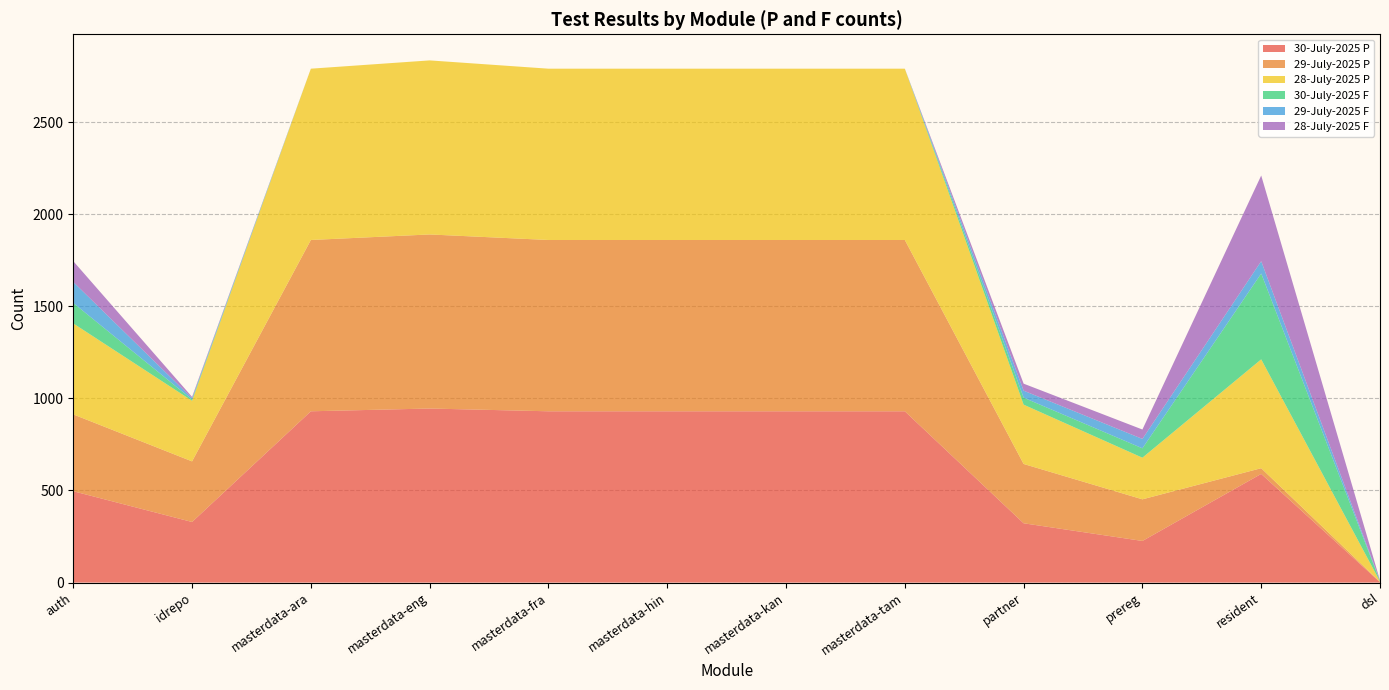

Reading left to right, what are all the values shown in this chart?

30-July-2025 P: auth=496	idrepo=329	masterdata-ara=930	masterdata-eng=945	masterdata-fra=930	masterdata-hin=930	masterdata-kan=930	masterdata-tam=930	partner=322	prereg=226	resident=590	dsl=2
29-July-2025 P: auth=417	idrepo=329	masterdata-ara=930	masterdata-eng=945	masterdata-fra=930	masterdata-hin=930	masterdata-kan=930	masterdata-tam=930	partner=322	prereg=226	resident=31	dsl=2
28-July-2025 P: auth=494	idrepo=329	masterdata-ara=930	masterdata-eng=945	masterdata-fra=930	masterdata-hin=930	masterdata-kan=930	masterdata-tam=930	partner=322	prereg=226	resident=591	dsl=2
30-July-2025 F: auth=111	idrepo=7	masterdata-ara=0	masterdata-eng=0	masterdata-fra=0	masterdata-hin=0	masterdata-kan=0	masterdata-tam=0	partner=38	prereg=51	resident=466	dsl=2
29-July-2025 F: auth=114	idrepo=7	masterdata-ara=0	masterdata-eng=0	masterdata-fra=0	masterdata-hin=0	masterdata-kan=0	masterdata-tam=0	partner=38	prereg=51	resident=67	dsl=2
28-July-2025 F: auth=113	idrepo=7	masterdata-ara=0	masterdata-eng=0	masterdata-fra=0	masterdata-hin=0	masterdata-kan=0	masterdata-tam=0	partner=38	prereg=51	resident=465	dsl=2